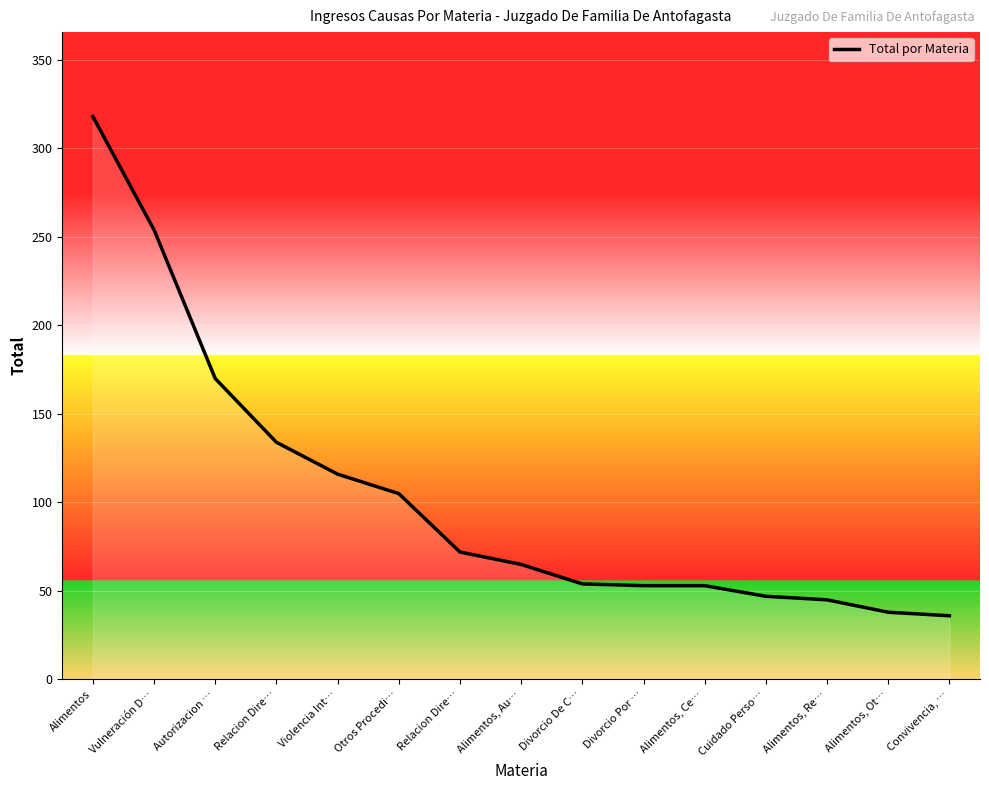

Reading right to left, extract all data points from this chart.

36	38	45	47	53	53	54	65	72	105	116	134	170	254	318